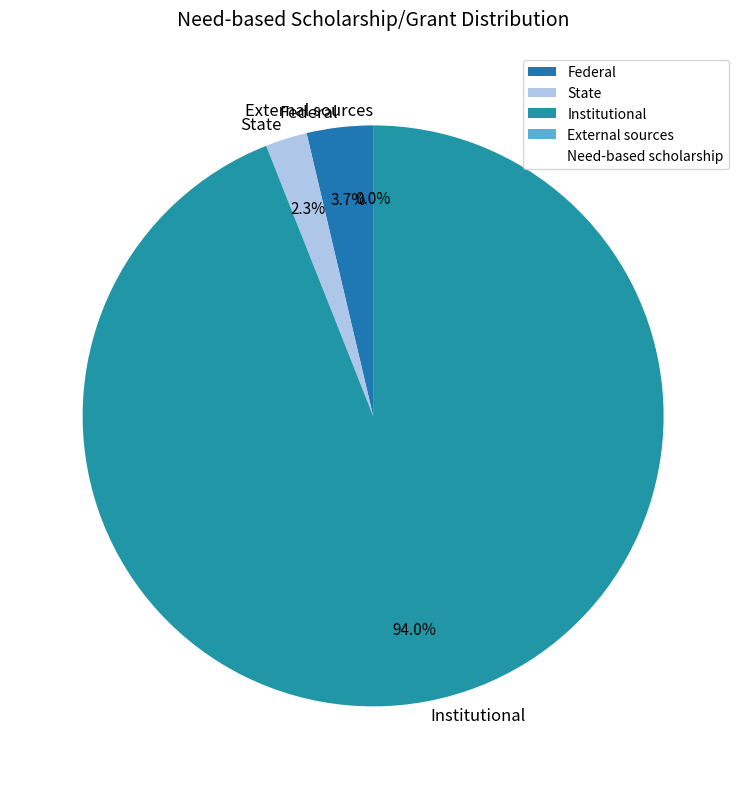

Count the number of slices in the pie.

4